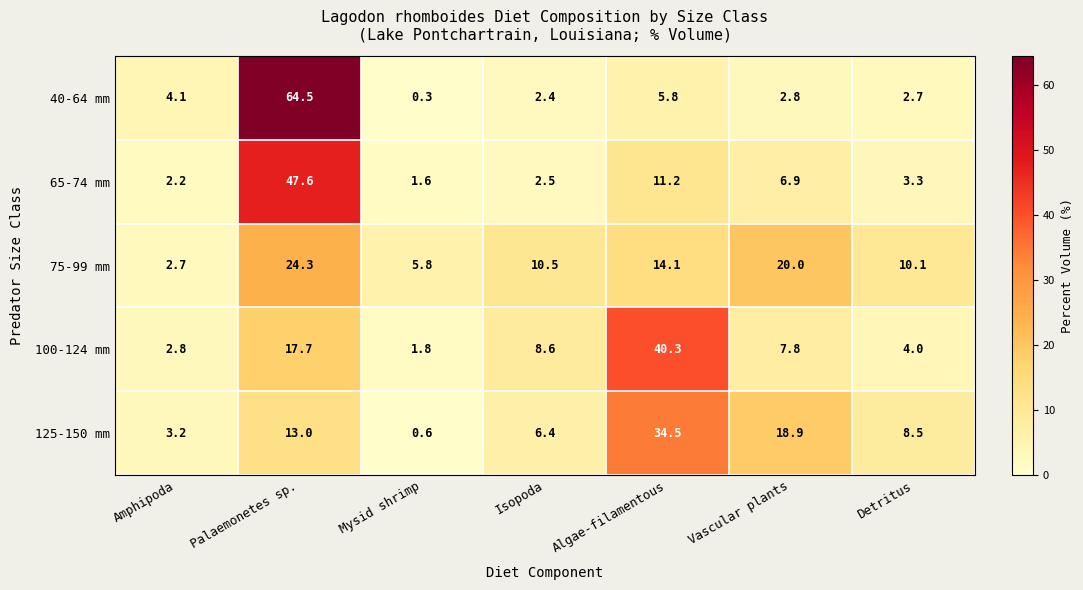

Which category has the lowest value in the 65-74 mm series?

Mysid shrimp